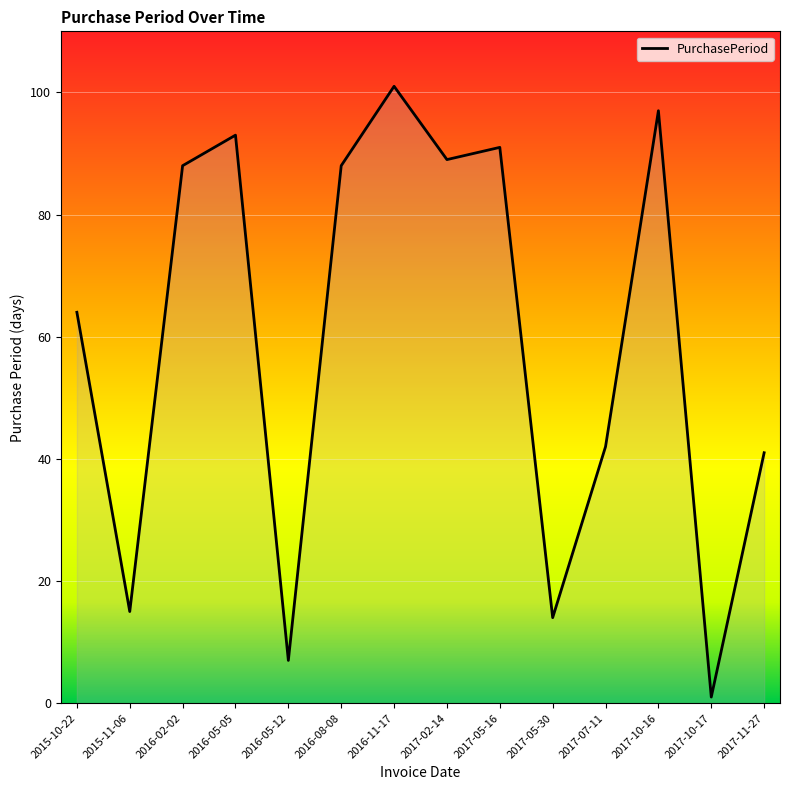

Where is the data nearest to the value 51?

2017-07-11